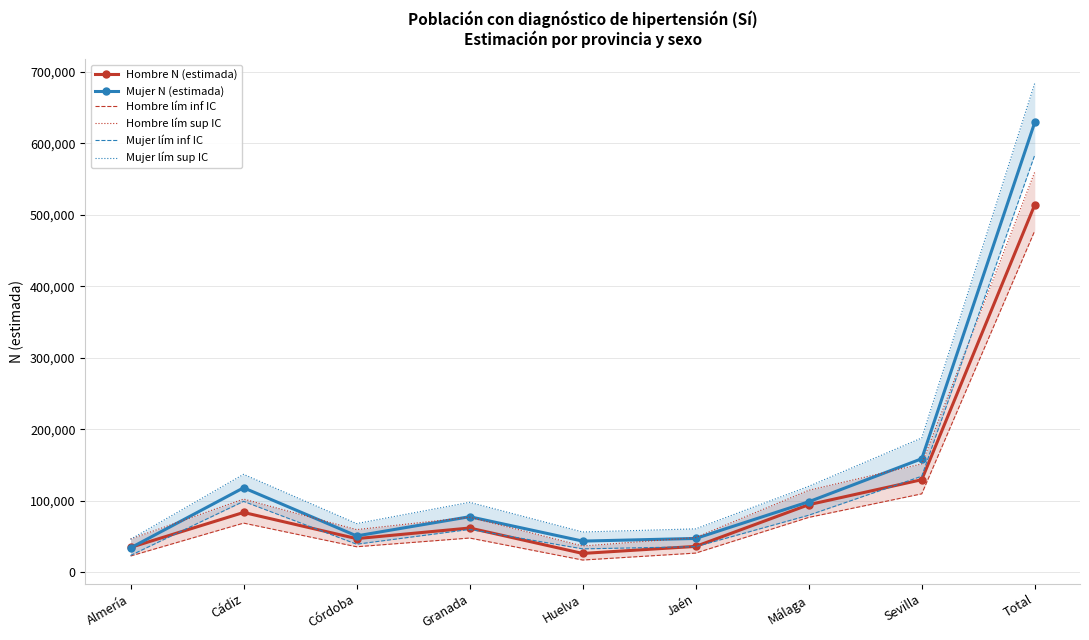

What is the label of the 5th point from the right?

Huelva